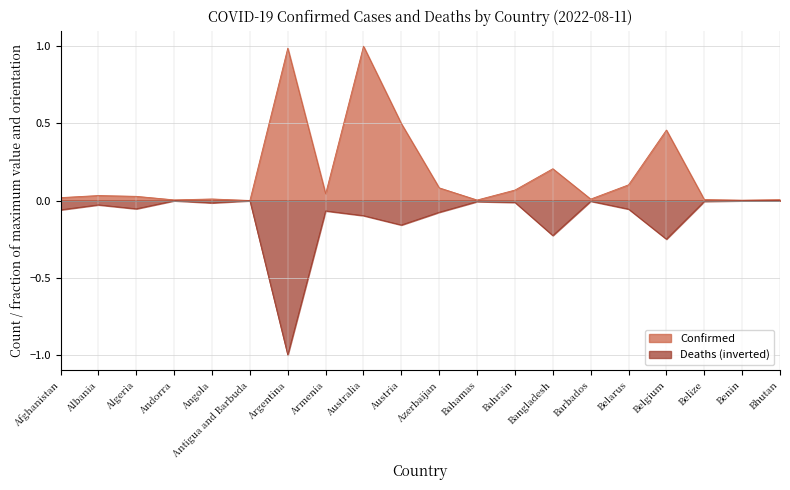

What is the label of the 5th point from the right?

Belarus